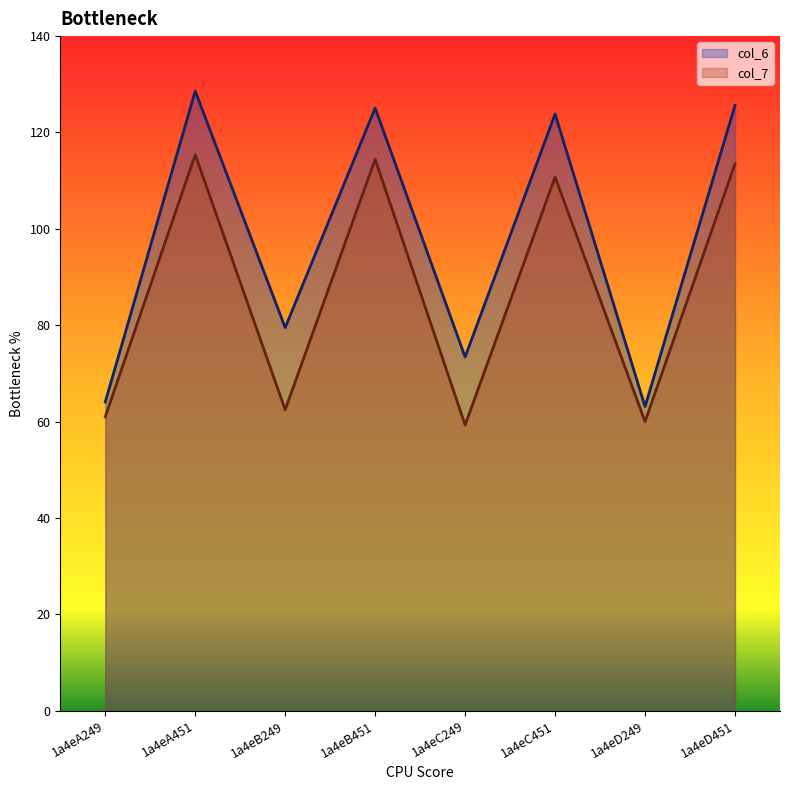

What position from the left is 1a4eA249?

1